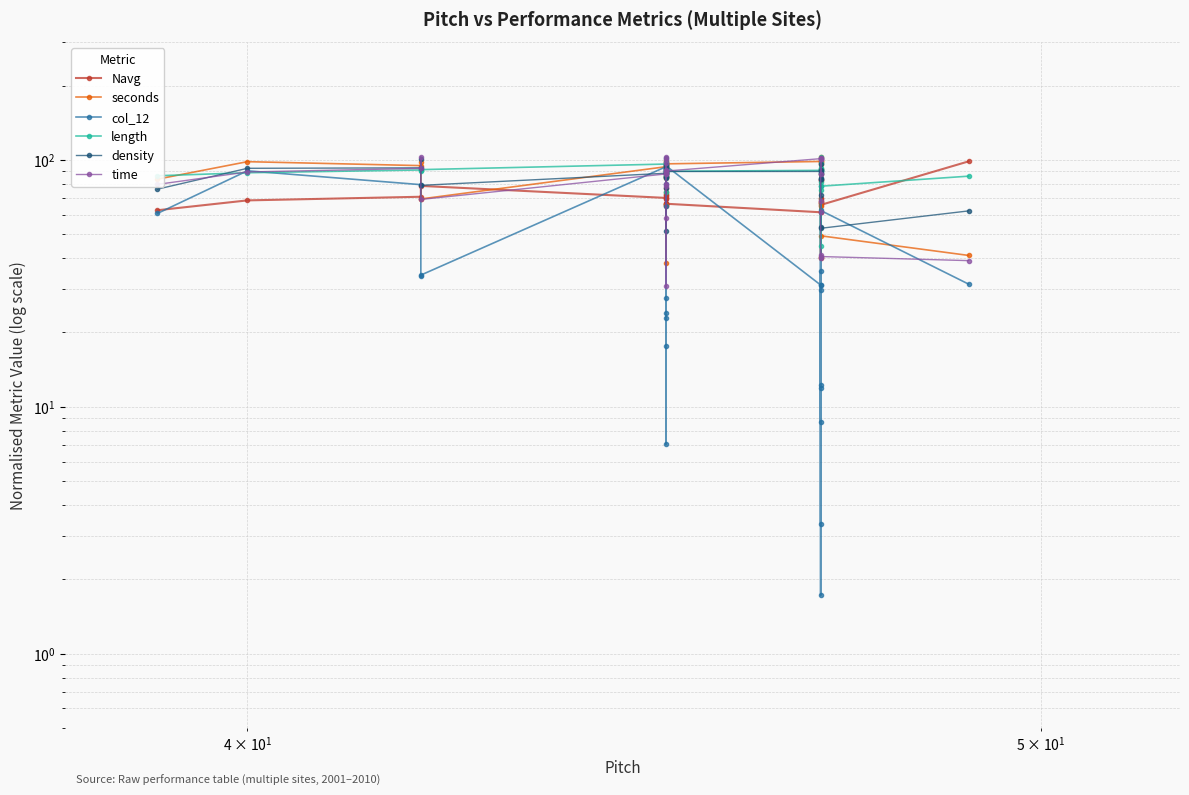

How many times do length and col_12 cross each other?

8